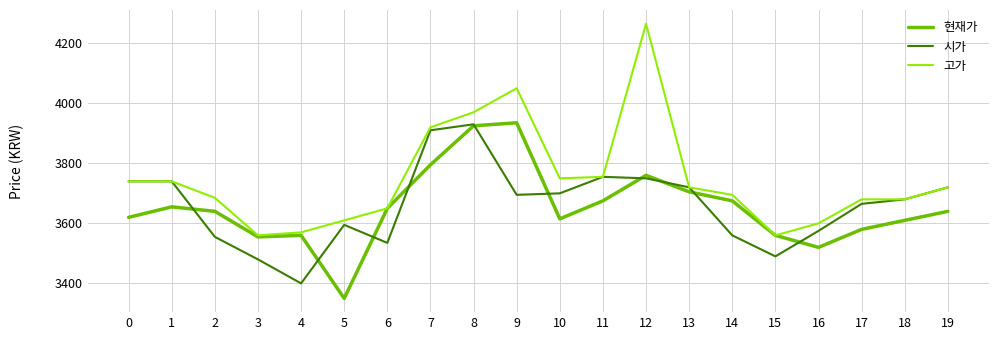

What is the approximate value of 고가 at 10?

3750